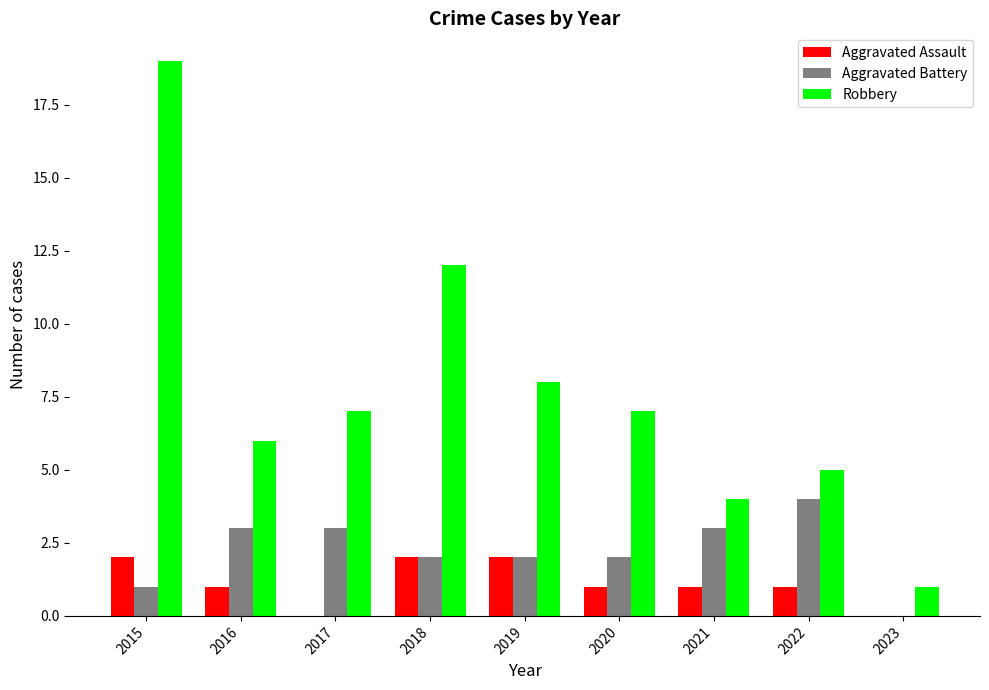

Is the value of Aggravated Assault at 2015 greater than the value of Robbery at 2019?

No